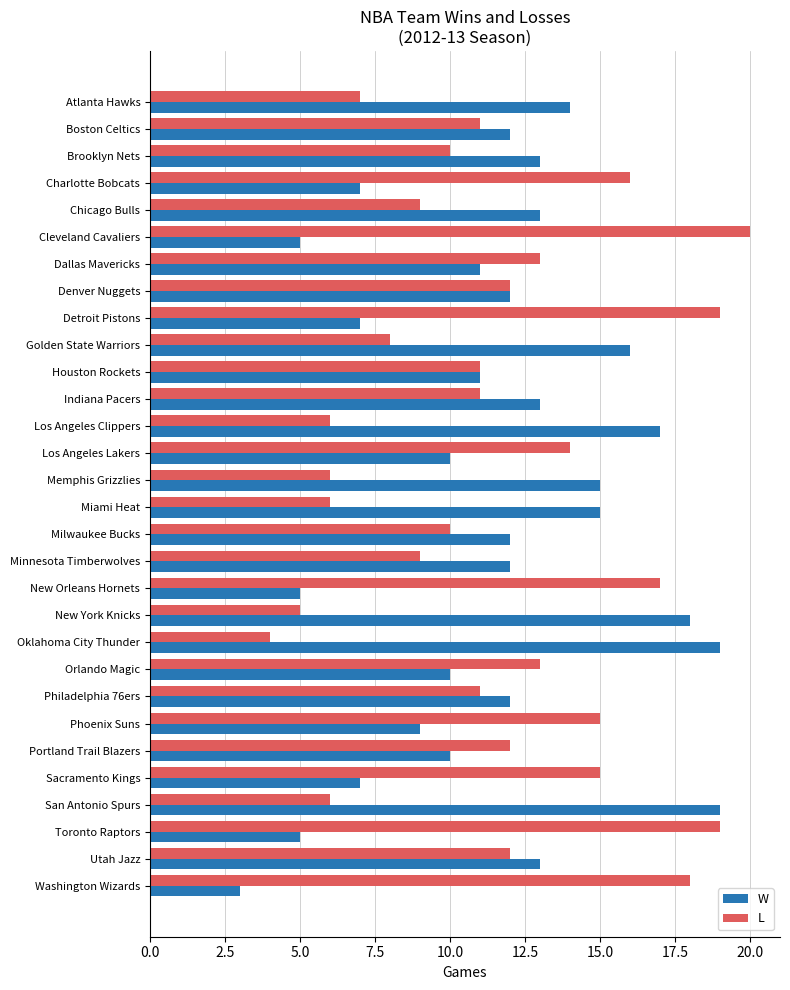

Is it true that L equals 14 at Los Angeles Lakers?

True